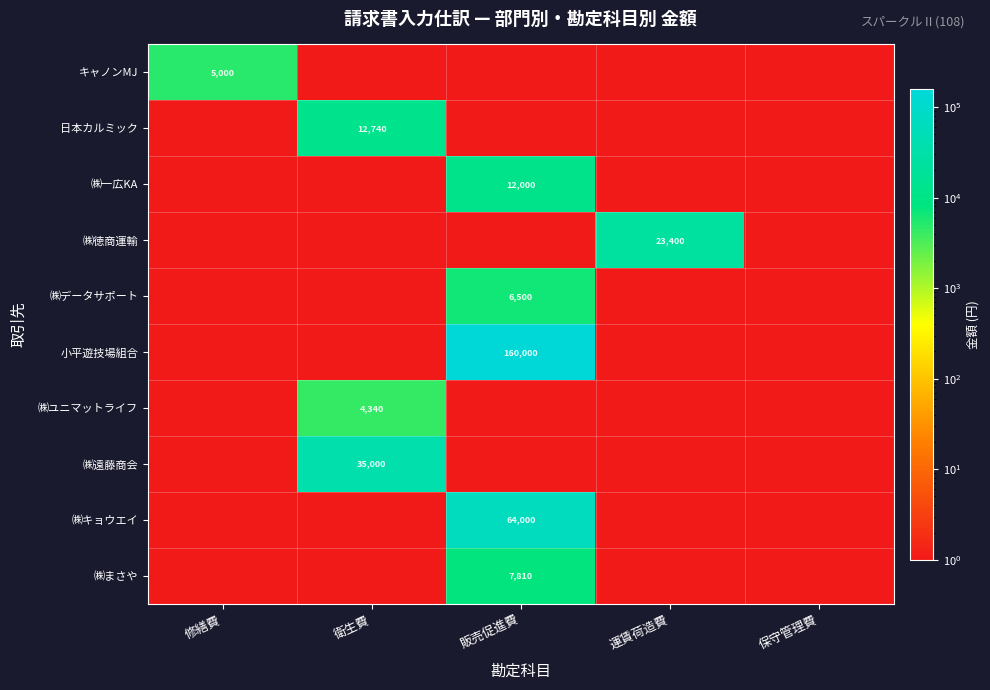

True or false: 日本カルミック has a value of 12740.0 at 衛生費.

True